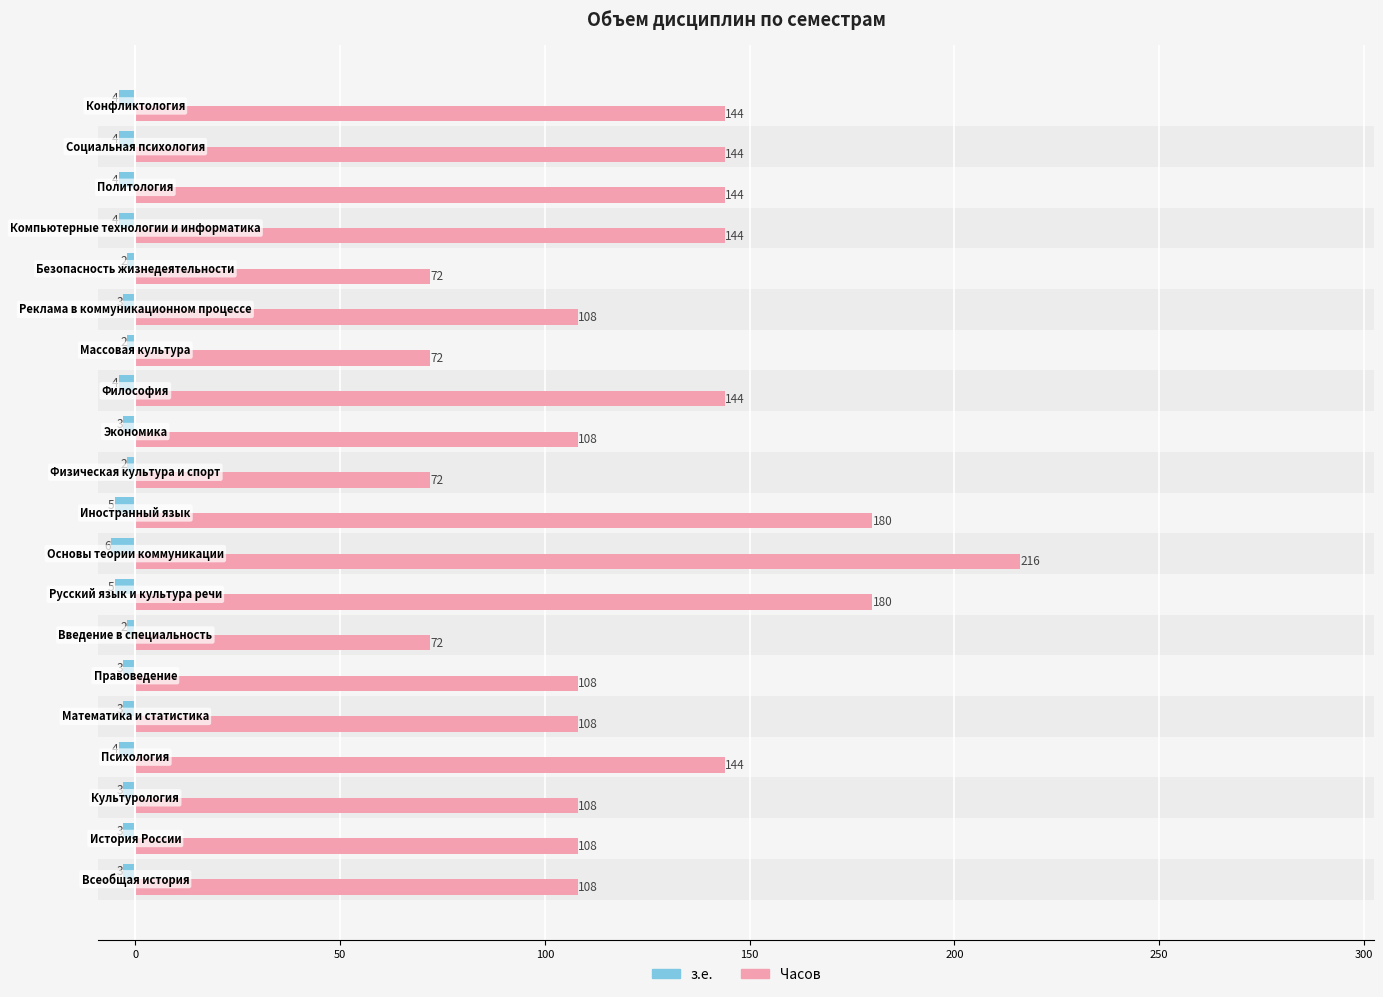

Which series has the largest range (max minus min)?

Часов